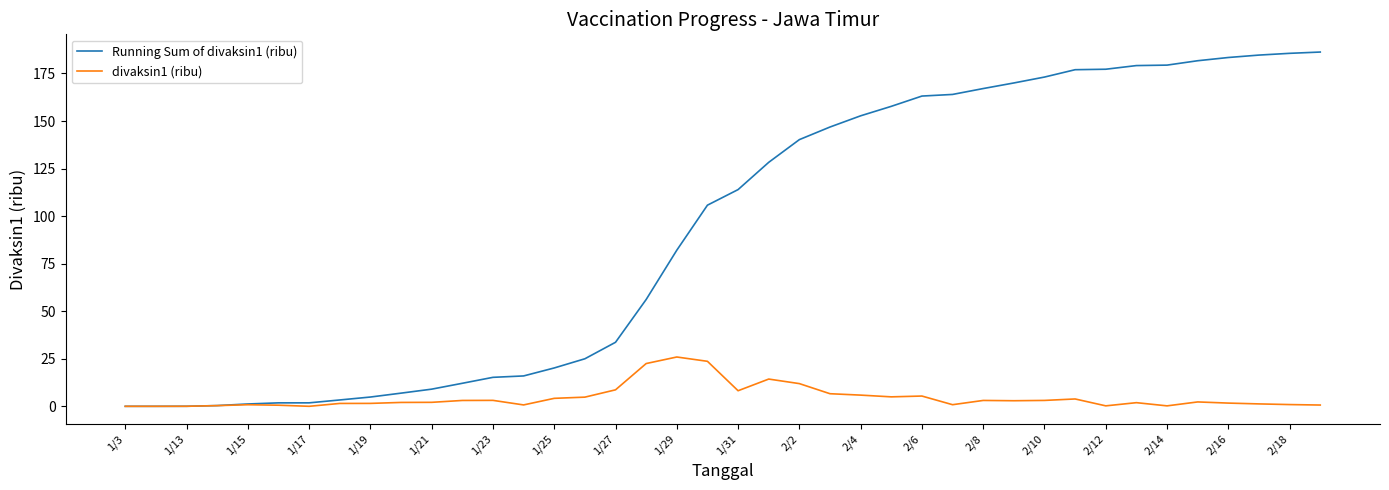

Which series has the largest range (max minus min)?

Running Sum of divaksin1 (ribu)